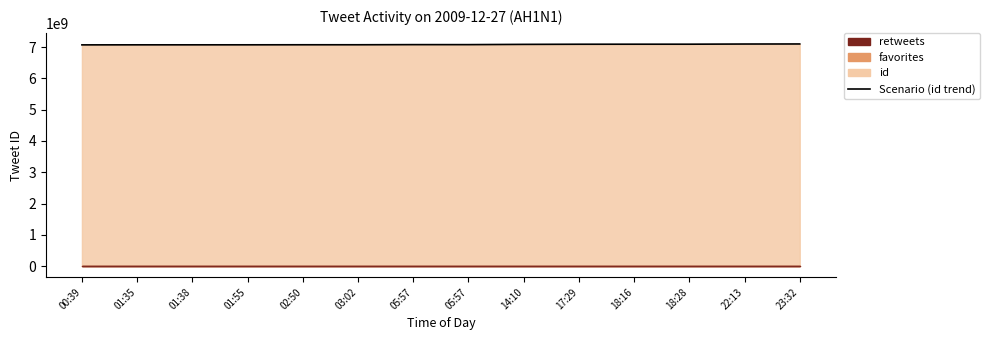

Is it true that the value at 01:38 is 4500914723?

False